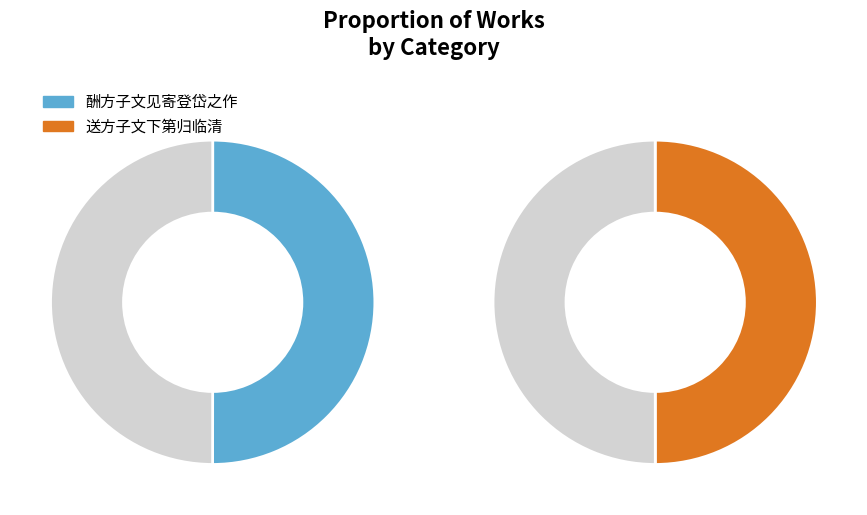

What percentage is the 酬方子文见寄登岱之作 slice, to the nearest percent?

50%